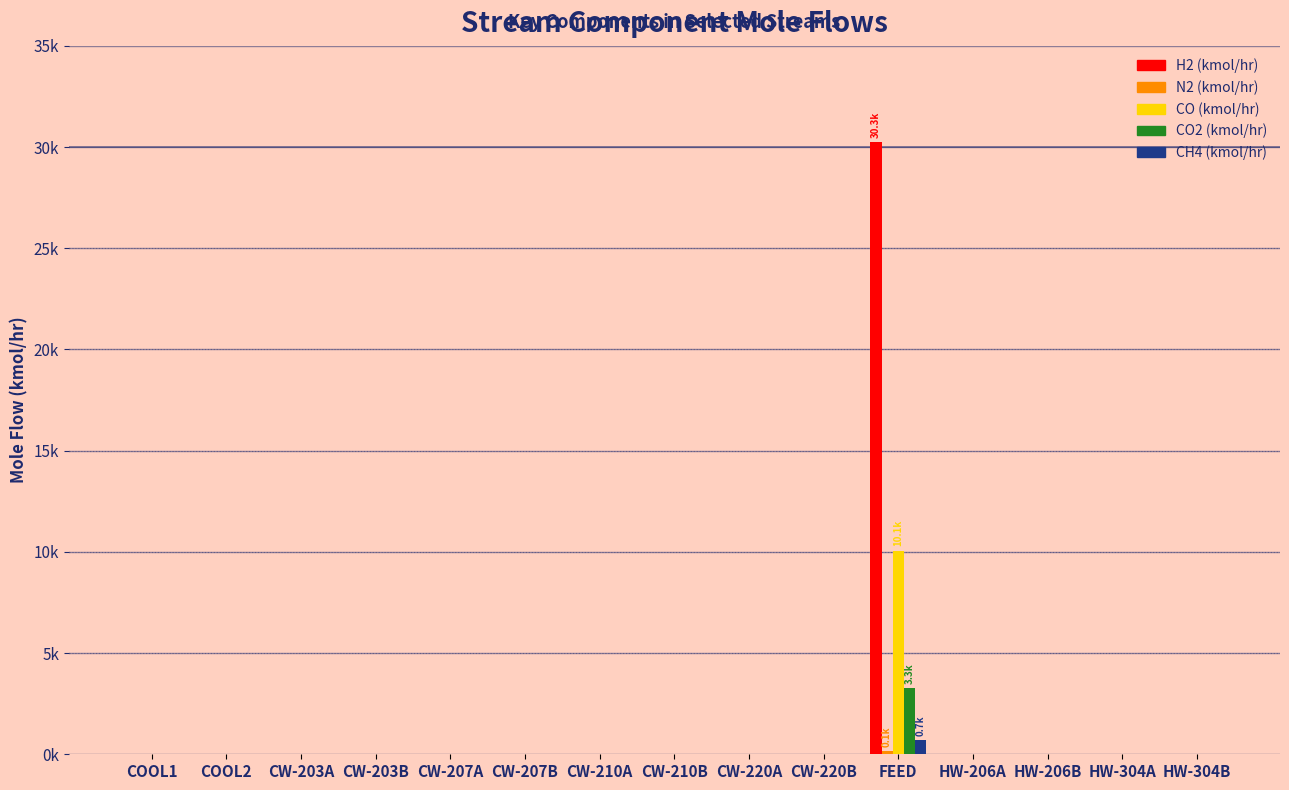

Which category has the highest value across all series?

FEED